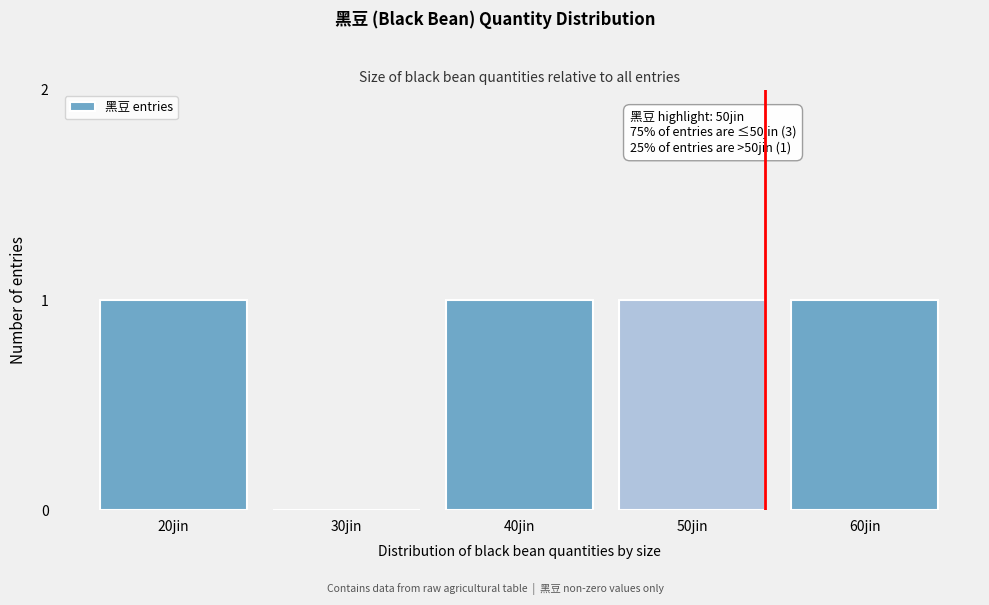

Reading left to right, what are all the values shown in this chart?

20jin=1	30jin=0	40jin=1	50jin=1	60jin=1